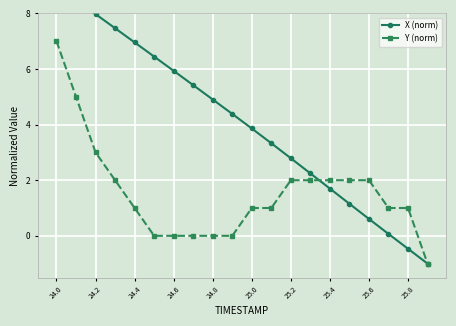

Does the chart display data point markers on the line(s)?

Yes